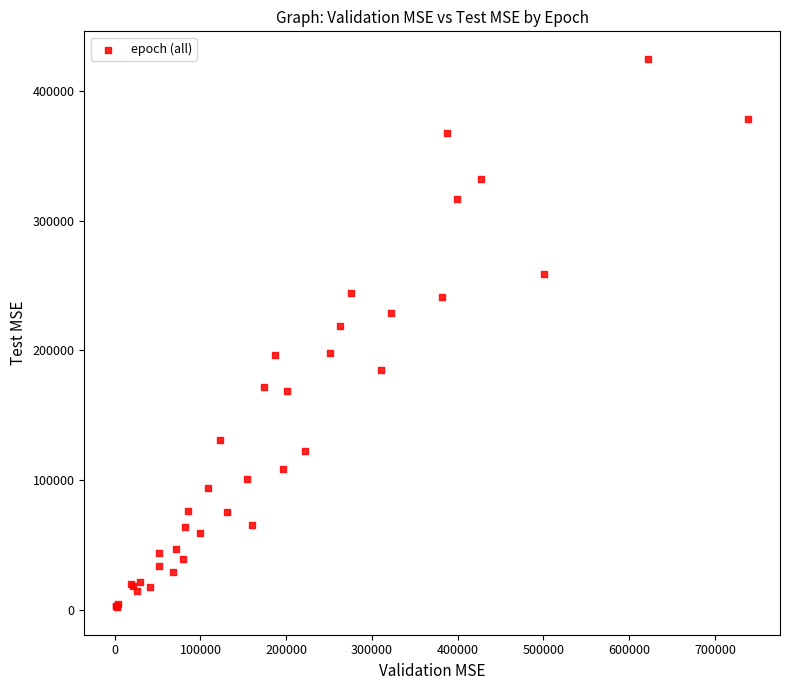

What Y value in the scatter plot is closest to 213468?

218956.7